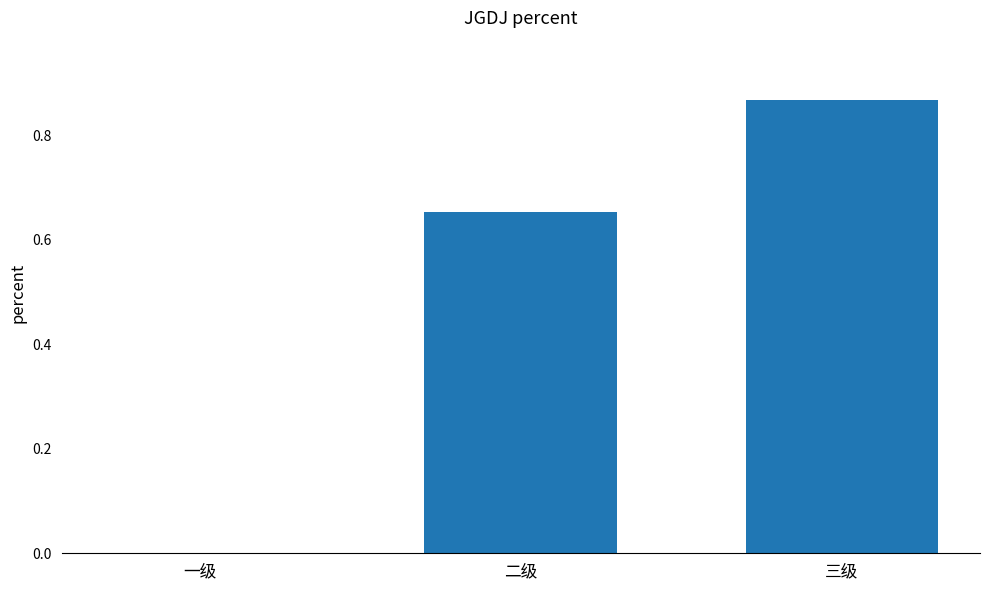

Are the bars horizontal?

No